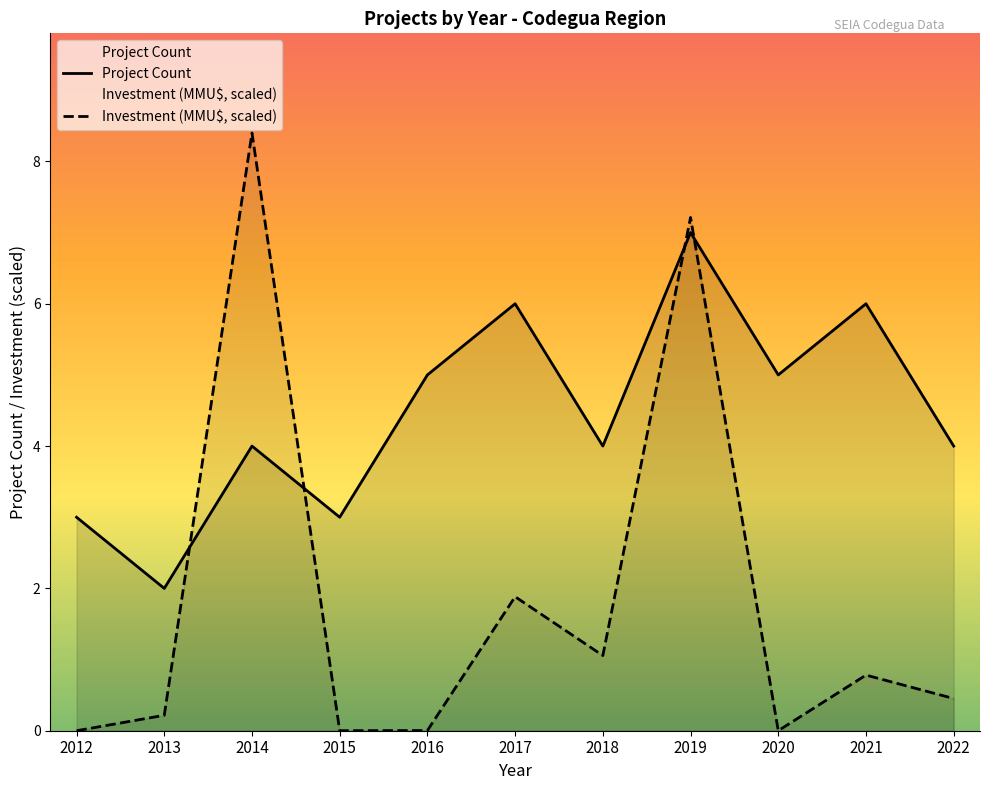

What is the difference between the highest and lowest values at 2013?

1.8